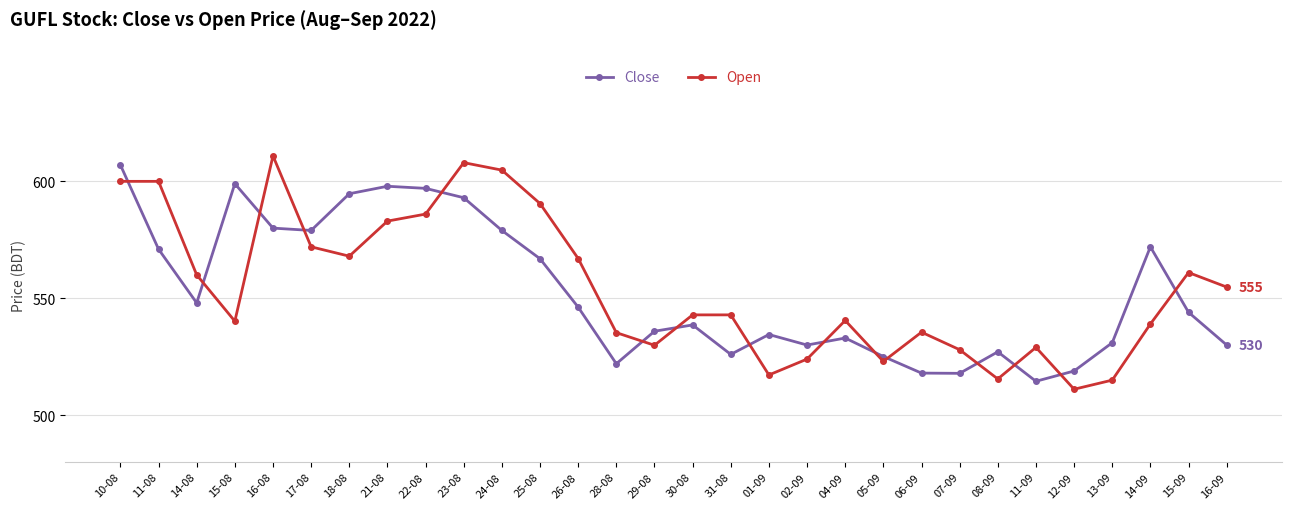

Between 23-08 and 15-09, which series saw the biggest shift?

Close